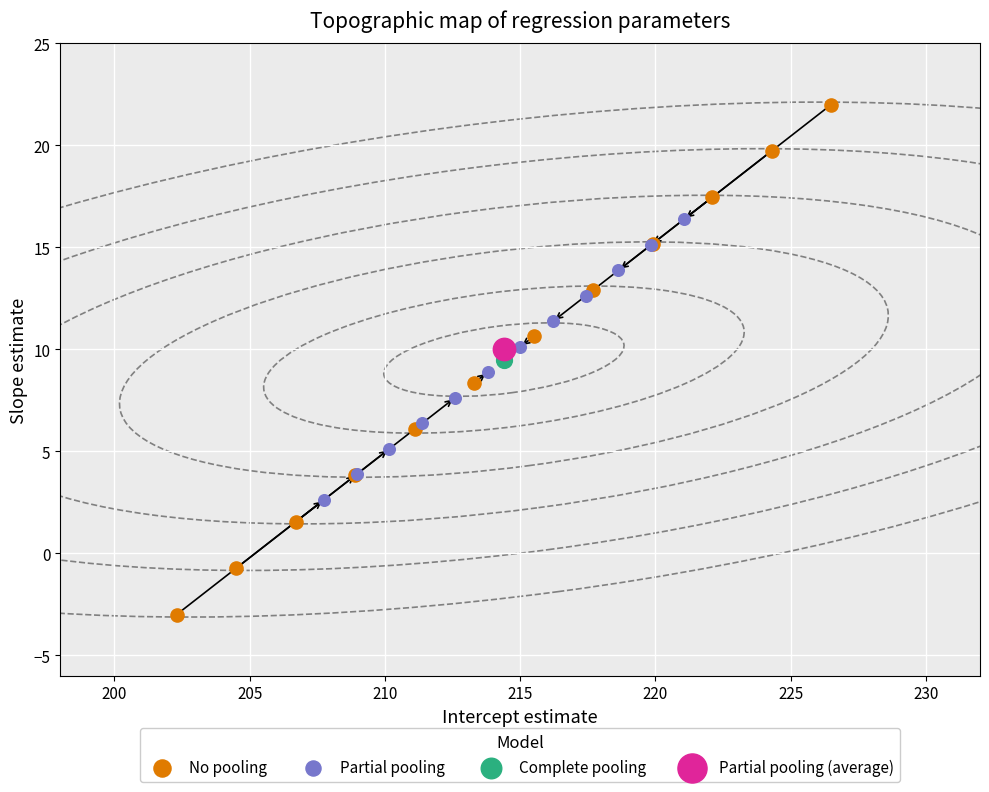

What are all the series names shown in the legend?

No pooling, Partial pooling, Complete pooling, Partial pooling (average)